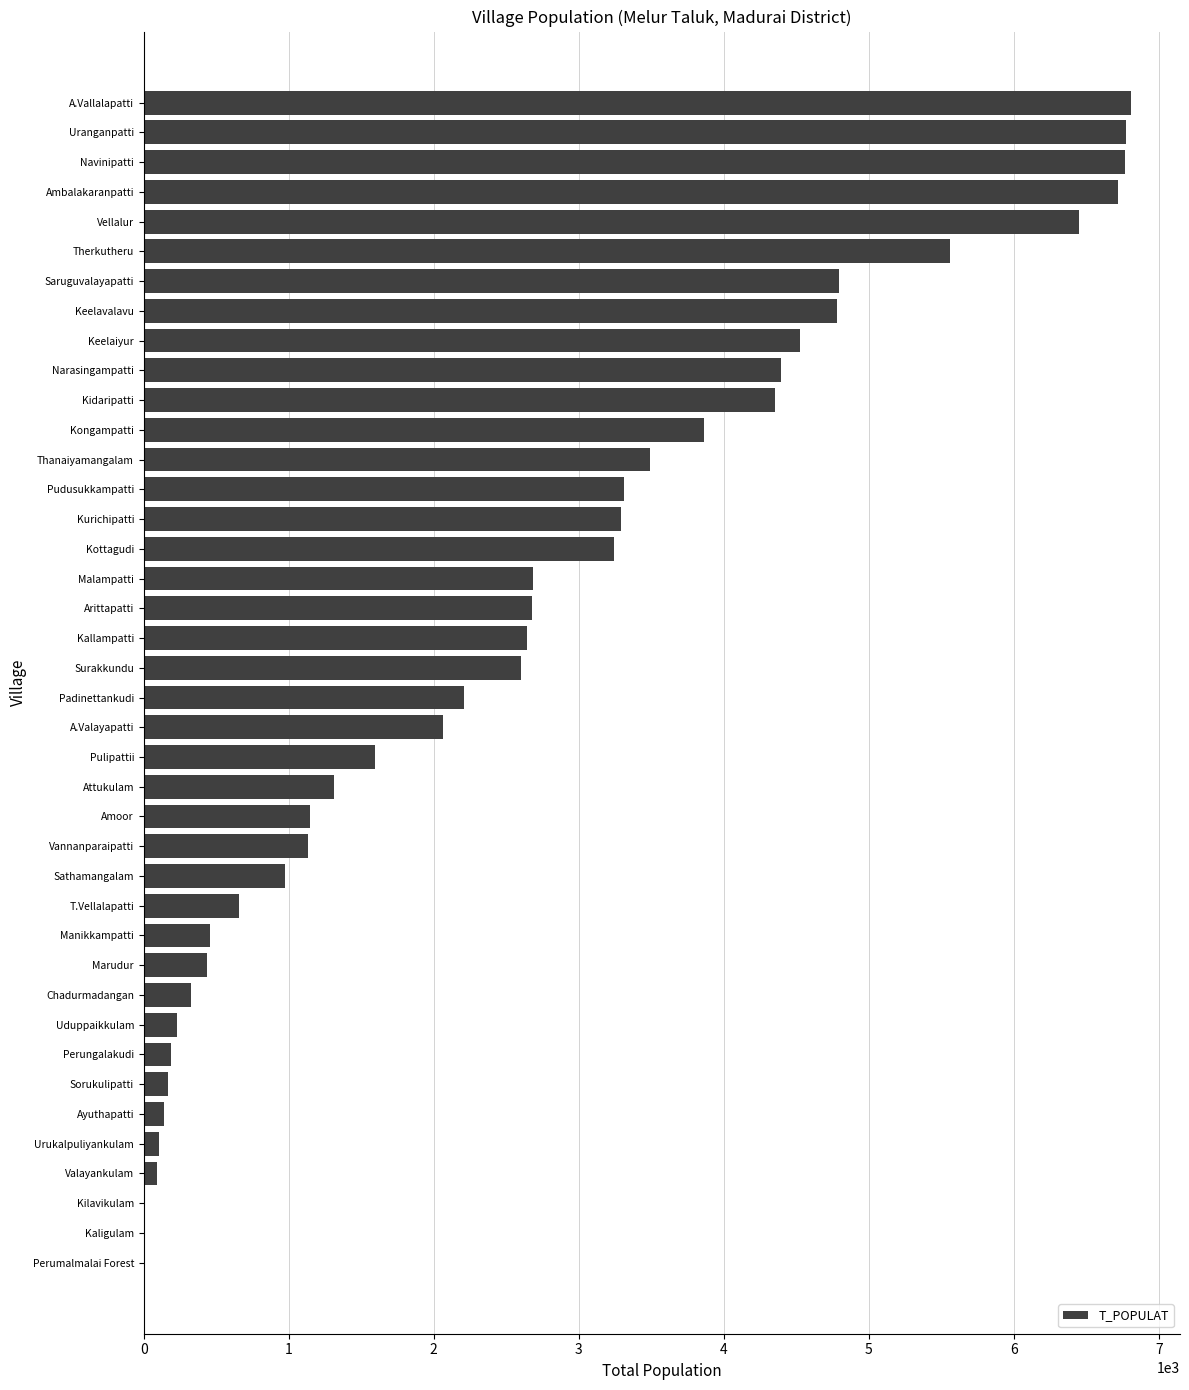

What is the sum of all values?

102967